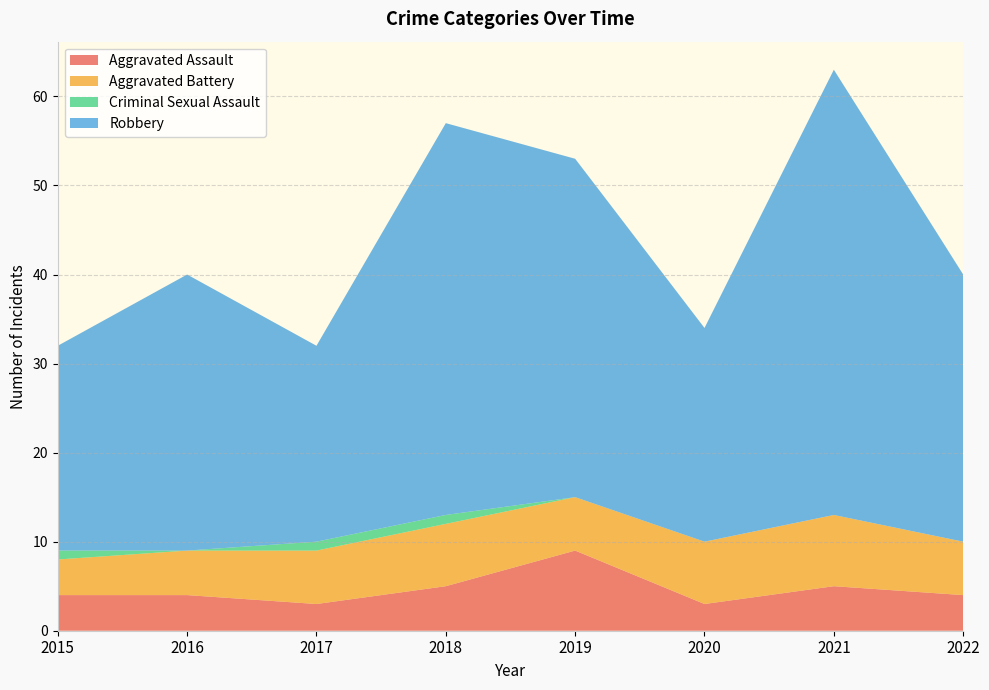

Reading left to right, what are all the values shown in this chart?

Aggravated Assault: 2015=4	2016=4	2017=3	2018=5	2019=9	2020=3	2021=5	2022=4
Aggravated Battery: 2015=4	2016=5	2017=6	2018=7	2019=6	2020=7	2021=8	2022=6
Criminal Sexual Assault: 2015=1	2016=0	2017=1	2018=1	2019=0	2020=0	2021=0	2022=0
Robbery: 2015=23	2016=31	2017=22	2018=44	2019=38	2020=24	2021=50	2022=30